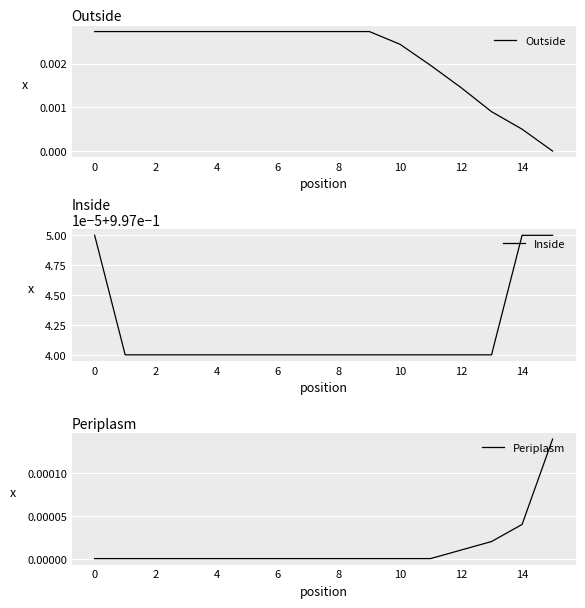

What is the label of the 16th point from the left?

15